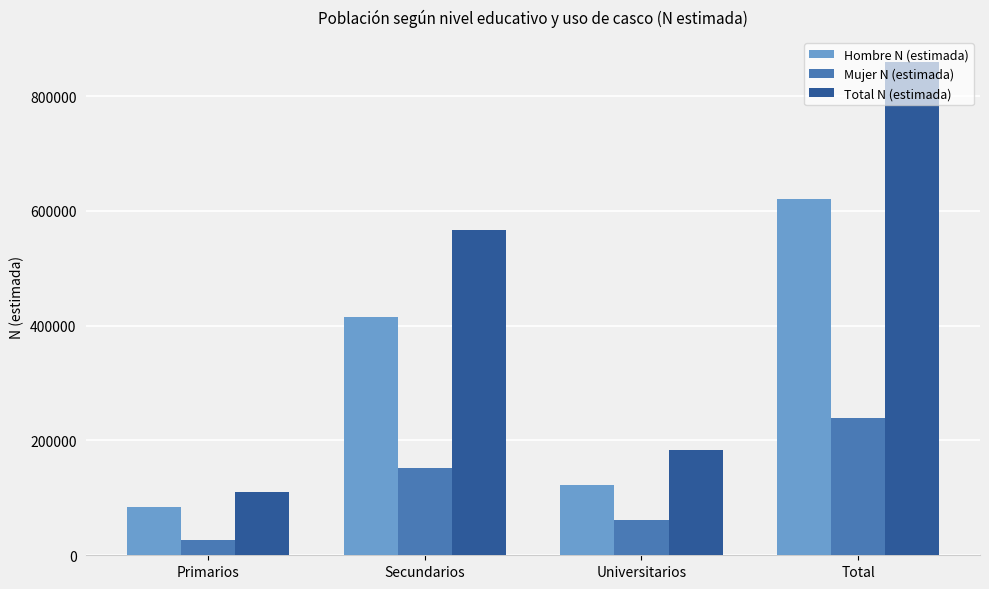

What value does the Hombre N (estimada) series have at Primarios, to the nearest 10?

84330